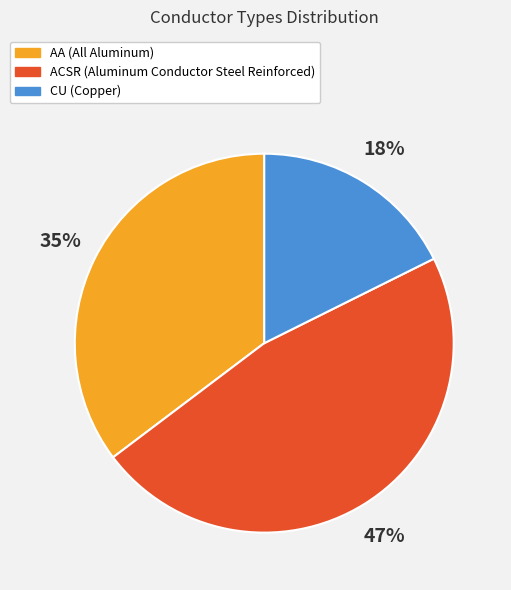

Which has a higher value, ACSR or CU?

ACSR